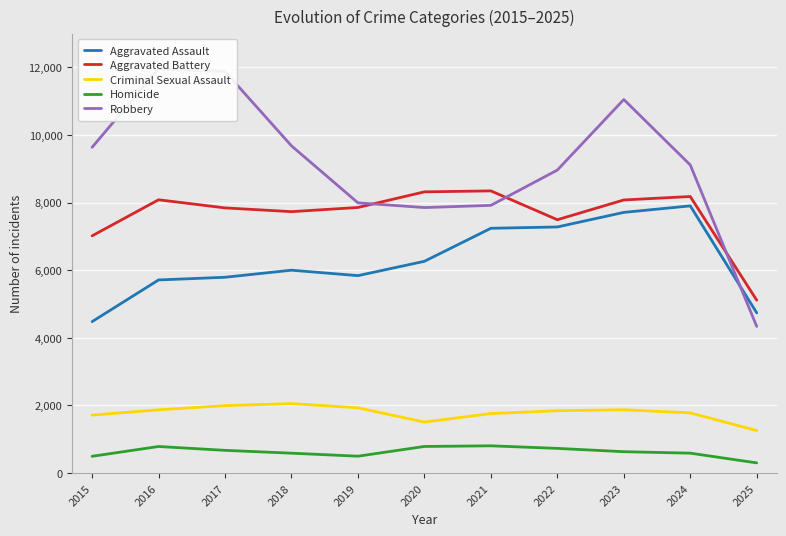

Which has a higher value, 2023 or 2021?

2023